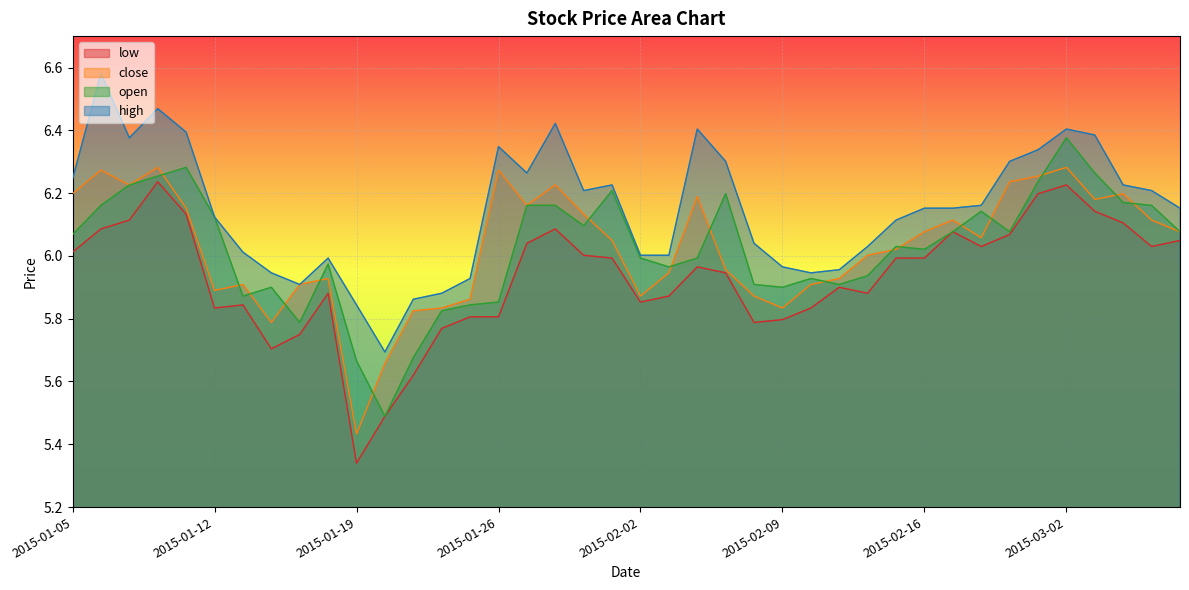

At which category does close reach its first local valley?

2015-01-07